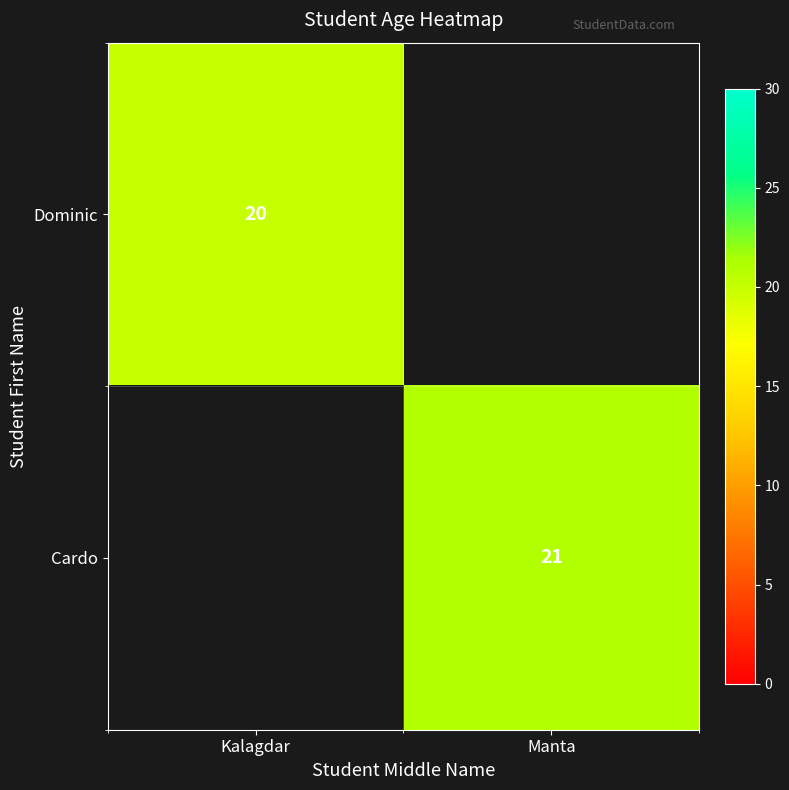

The Cardo series shows 21 at Manta. True or false?

True